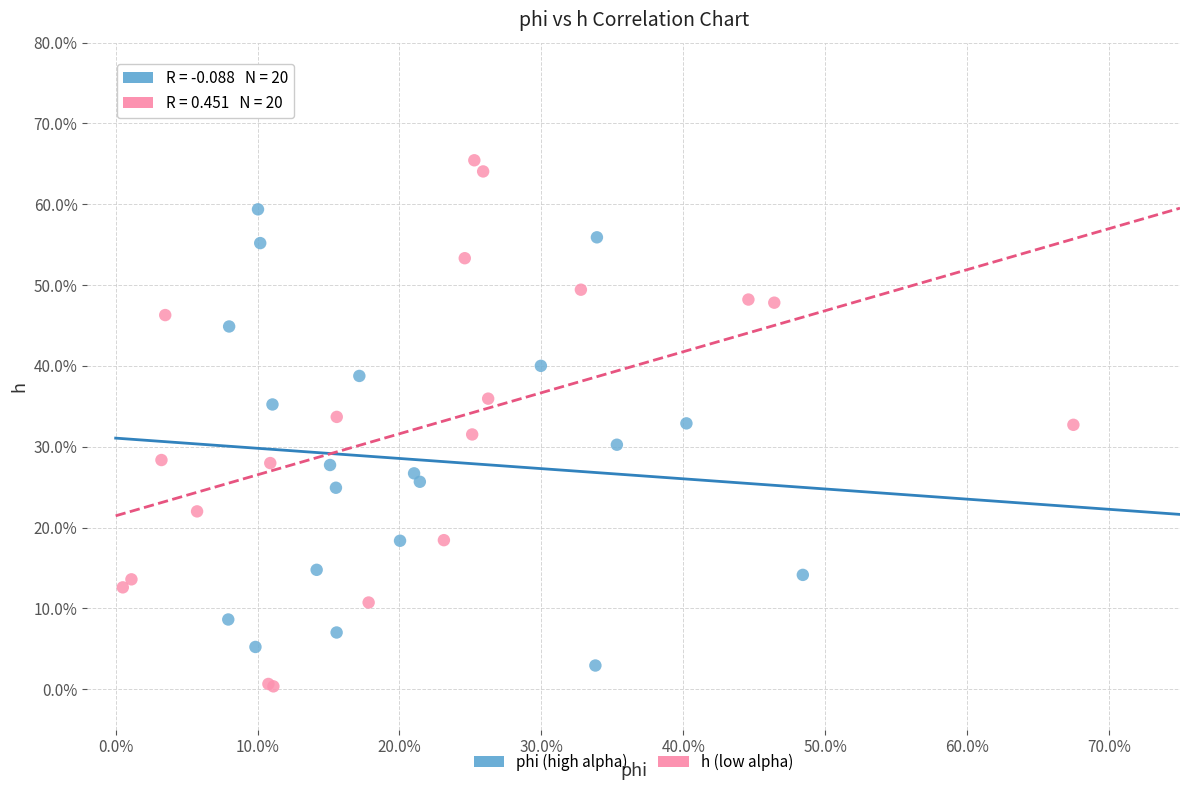

Which series contains the highest Y value?

h (low alpha)